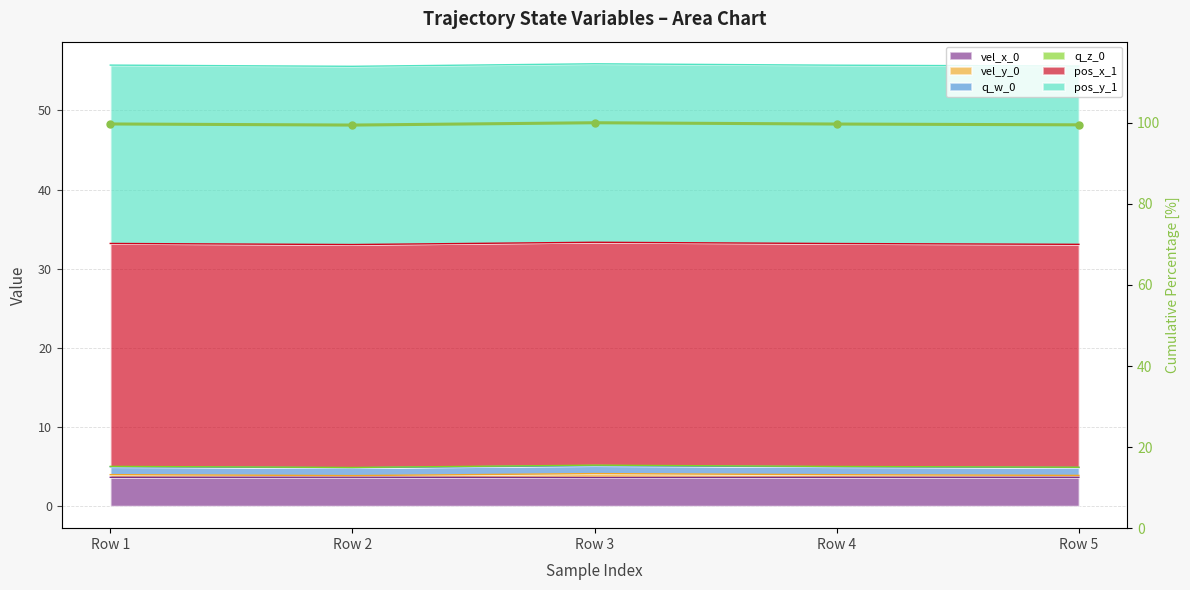

Rank the categories by value from highest to lowest.

Row 3, Row 1, Row 4, Row 5, Row 2